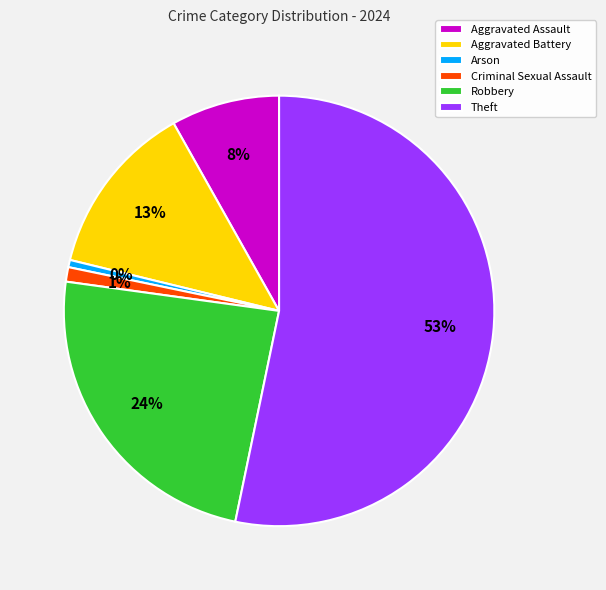

How many segments does this pie chart have?

6